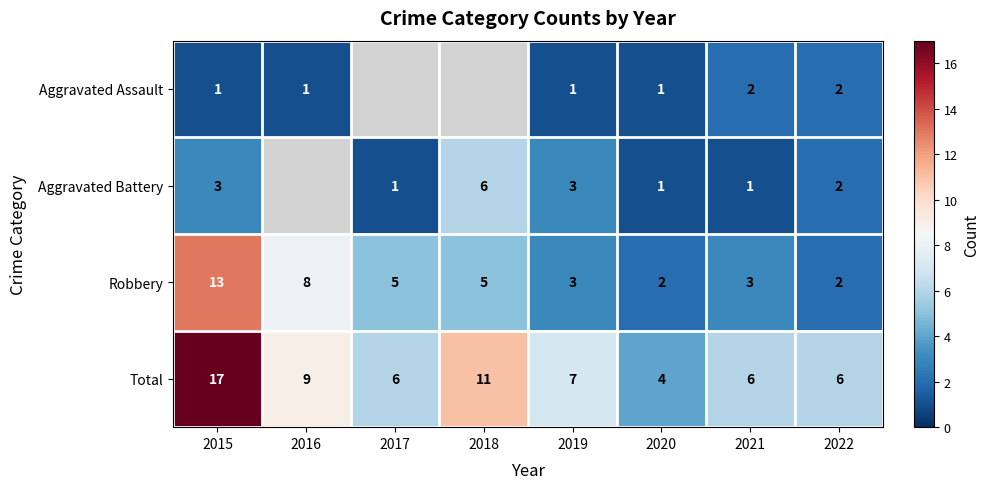

Is the value of Aggravated Battery at 2018 greater than the value of Aggravated Assault at 2020?

Yes